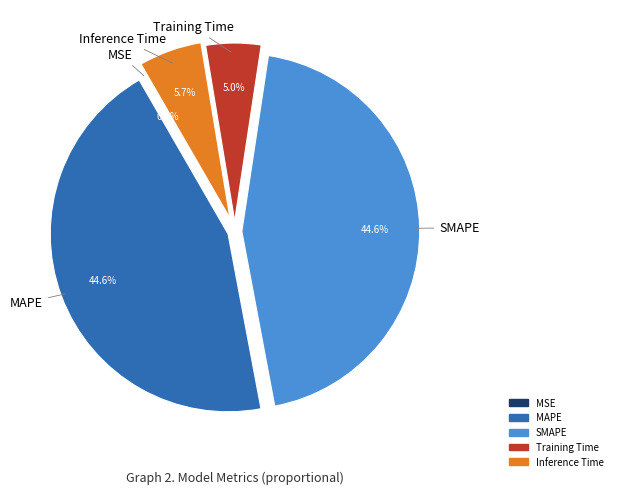

Between Training Time and Inference Time, which is larger?

Inference Time